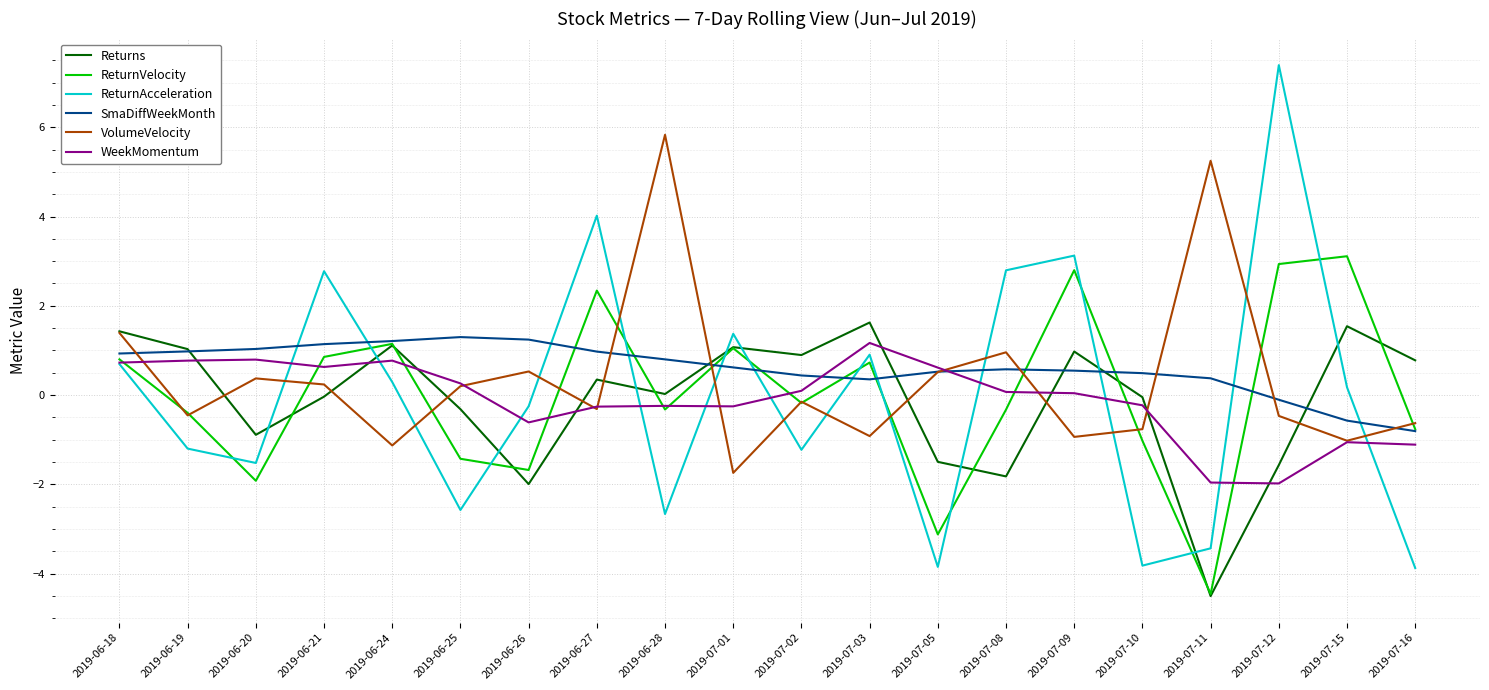

What is the minimum value shown in the chart?

-4.5